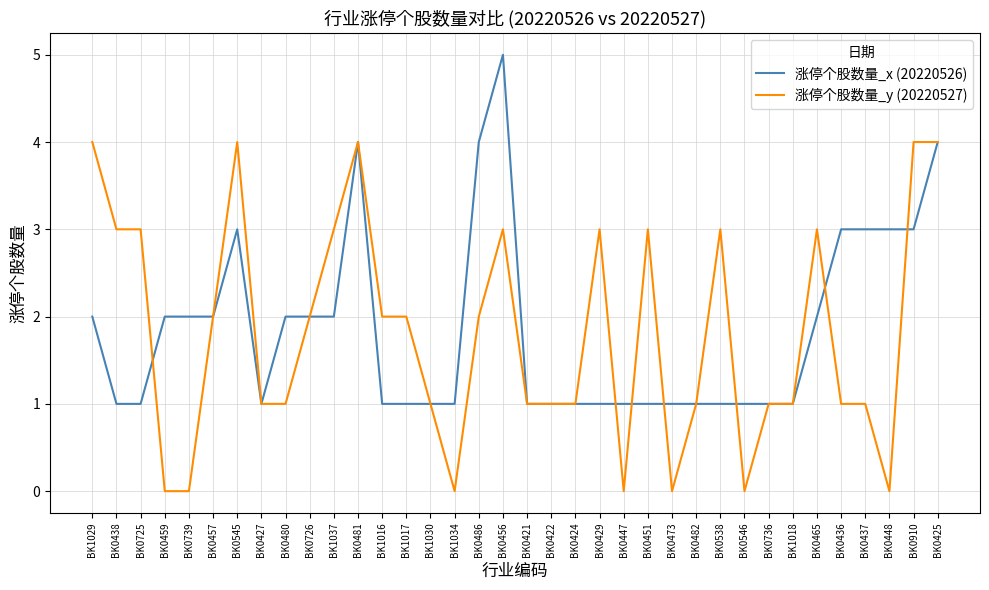

The 涨停个股数量_y (20220527) series shows 2 at BK0436. True or false?

False